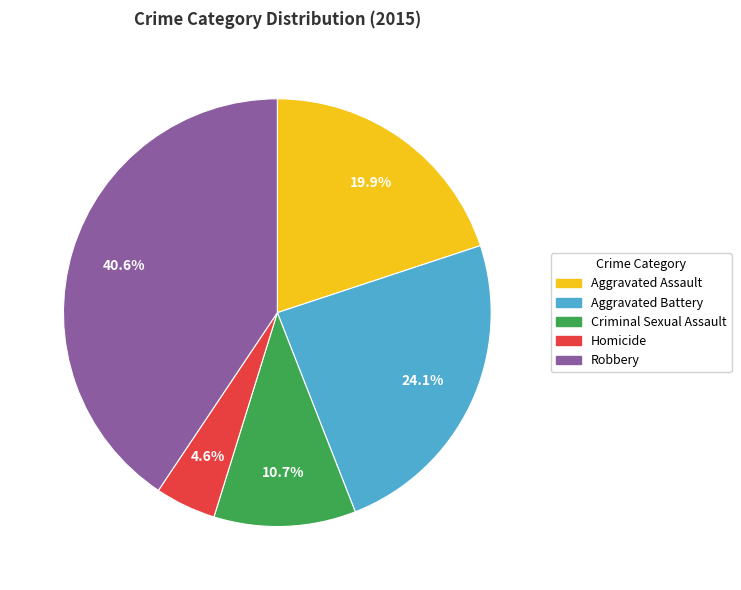

How many segments does this pie chart have?

5